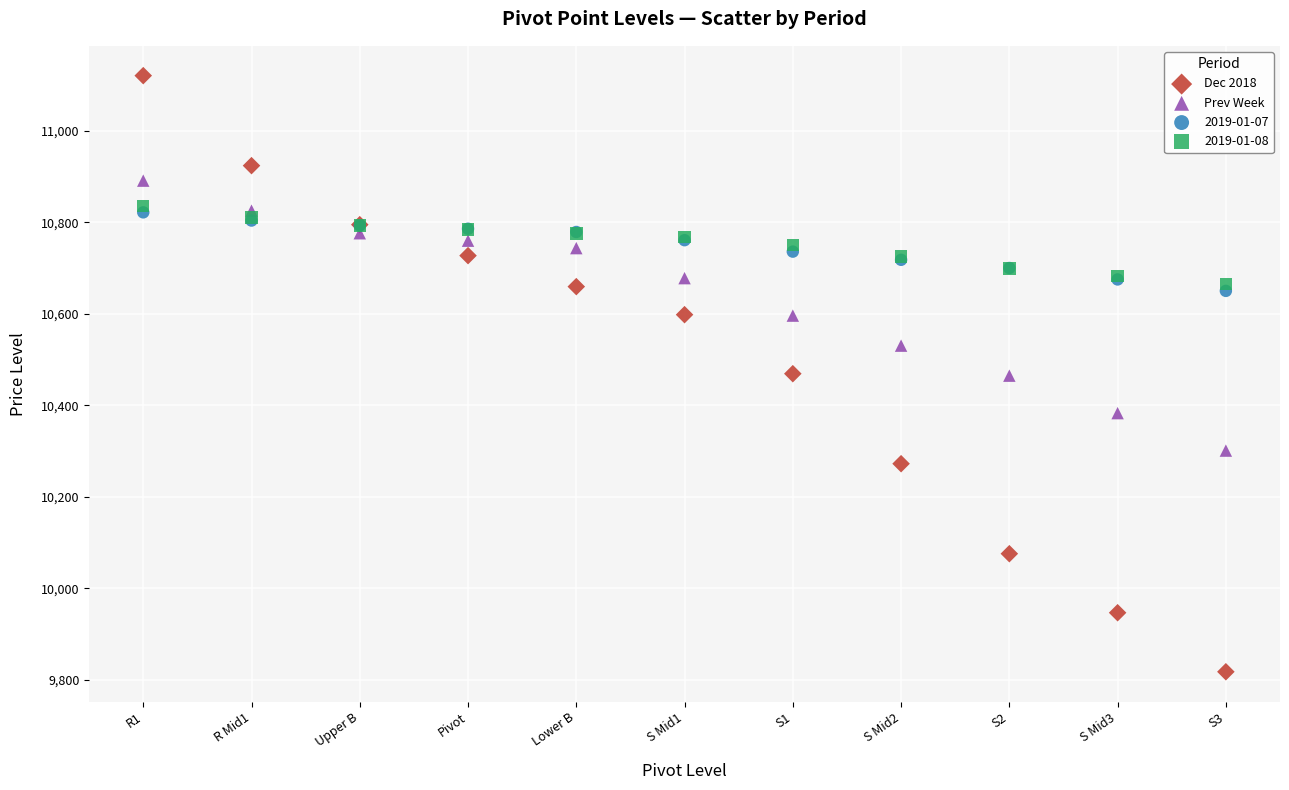

What are all the series names shown in the legend?

Dec 2018, Prev Week, 2019-01-07, 2019-01-08